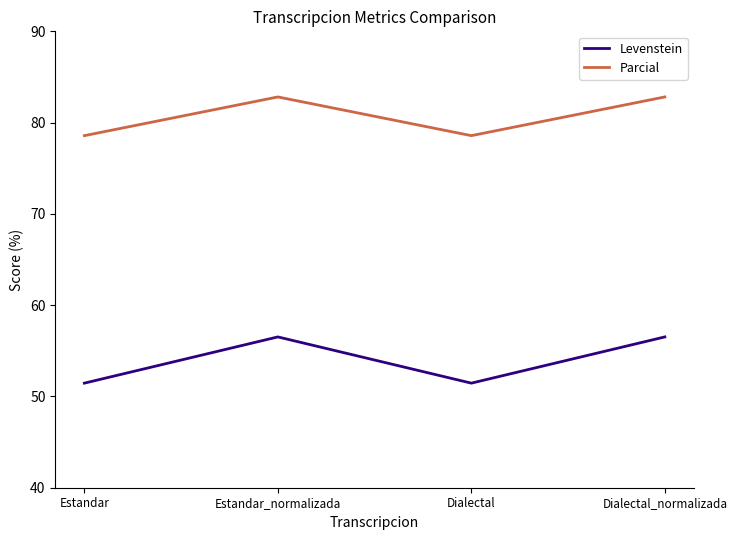

Rank the series by their maximum value, from highest to lowest.

Parcial, Levenstein